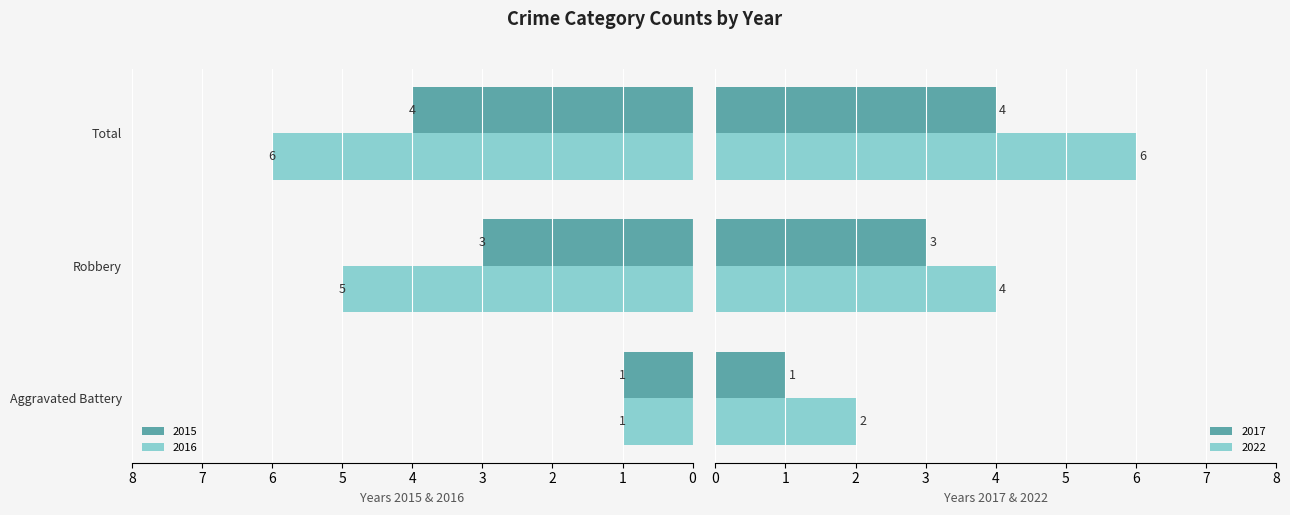

The value of 2022 at Robbery is 6. True or false?

False